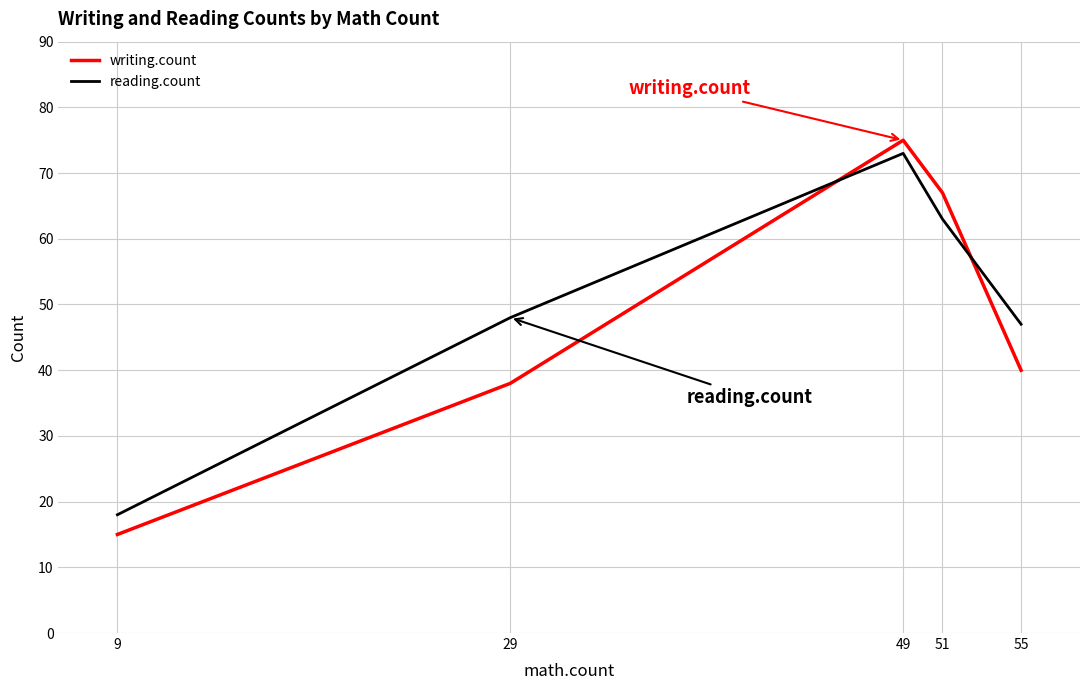

Between 9 and 51, which series saw the biggest shift?

writing.count